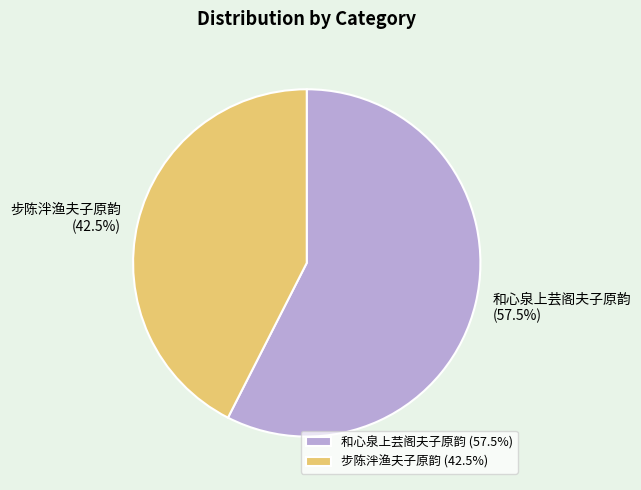

What is the total percentage of 和心泉上芸阁夫子原韵 and 步陈泮渔夫子原韵?

100.0%